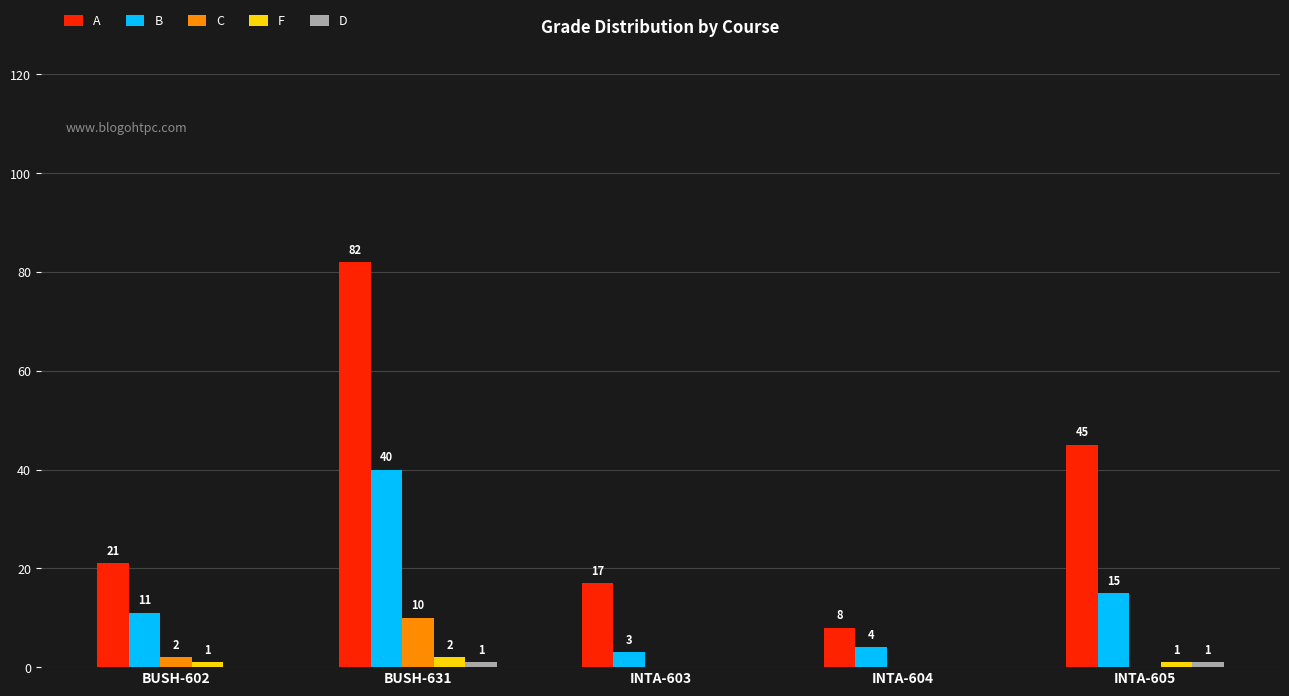

What is the total value across all series at INTA-605?

62